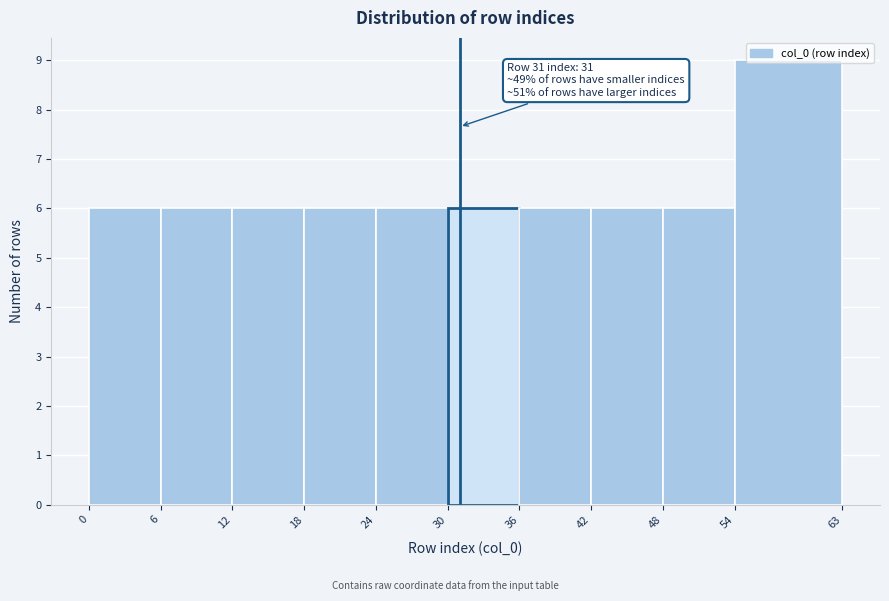

Over which range of the x-axis is the bar tallest?

54 to 63